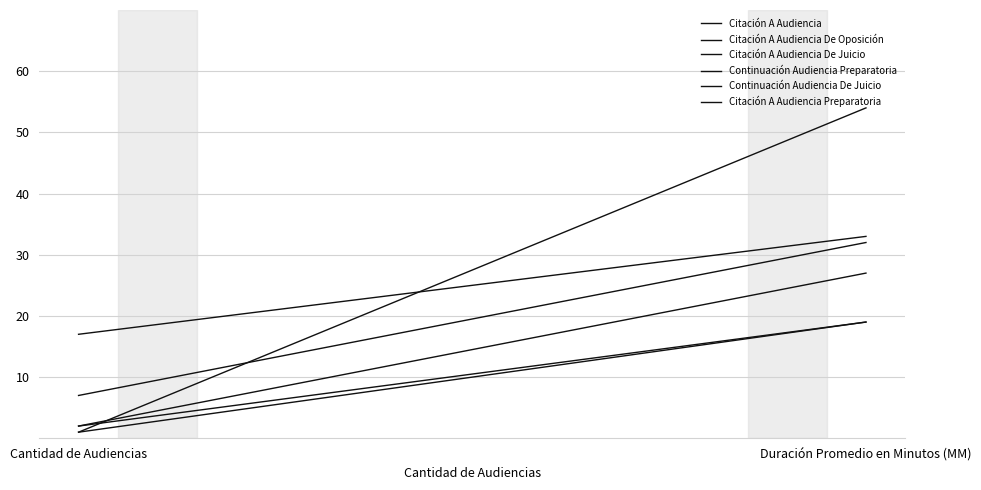

How many values in the Citación A Audiencia De Oposición series are below 19?

1